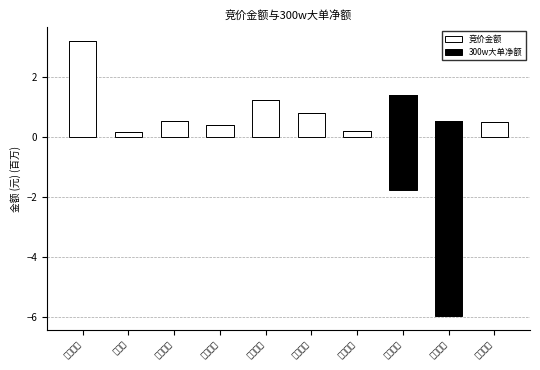

How many distinct data groups are displayed?

2